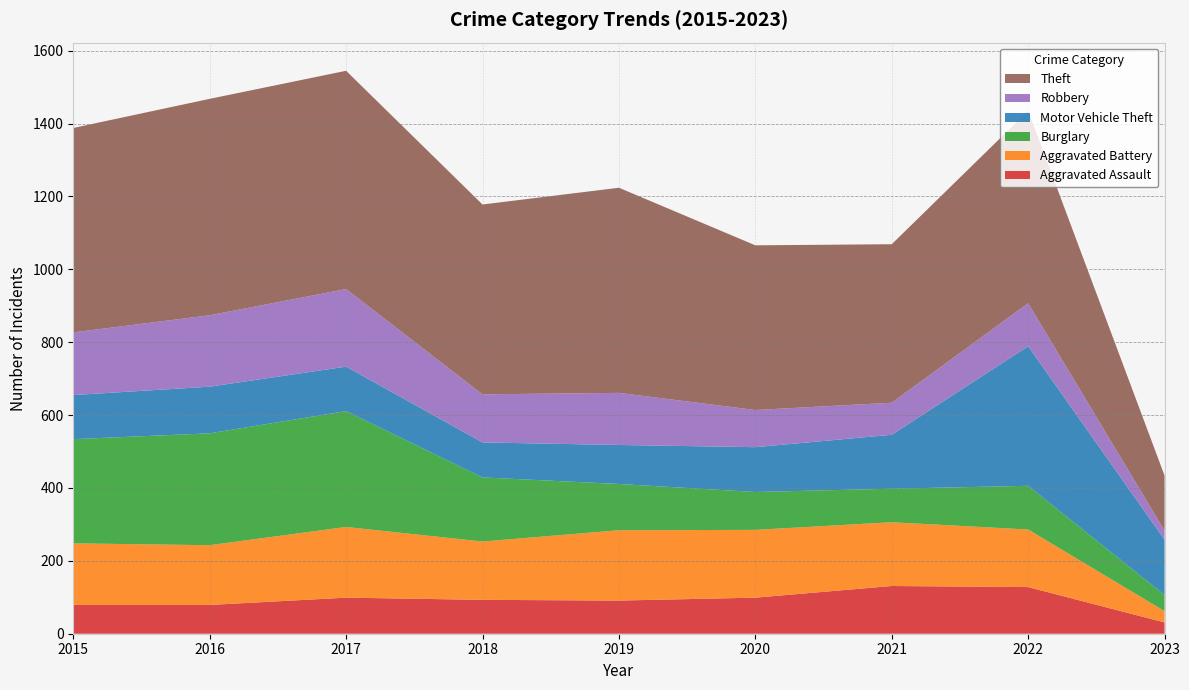

Reading left to right, extract all data points from this chart.

Aggravated Assault: 79	79	99	93	91	99	131	128	31
Aggravated Battery: 169	164	194	160	193	186	175	158	31
Burglary: 286	307	318	176	127	104	92	120	44
Motor Vehicle Theft: 121	128	122	96	107	123	148	383	152
Robbery: 172	196	213	132	143	102	88	118	25
Theft: 561	594	599	521	563	452	435	528	151